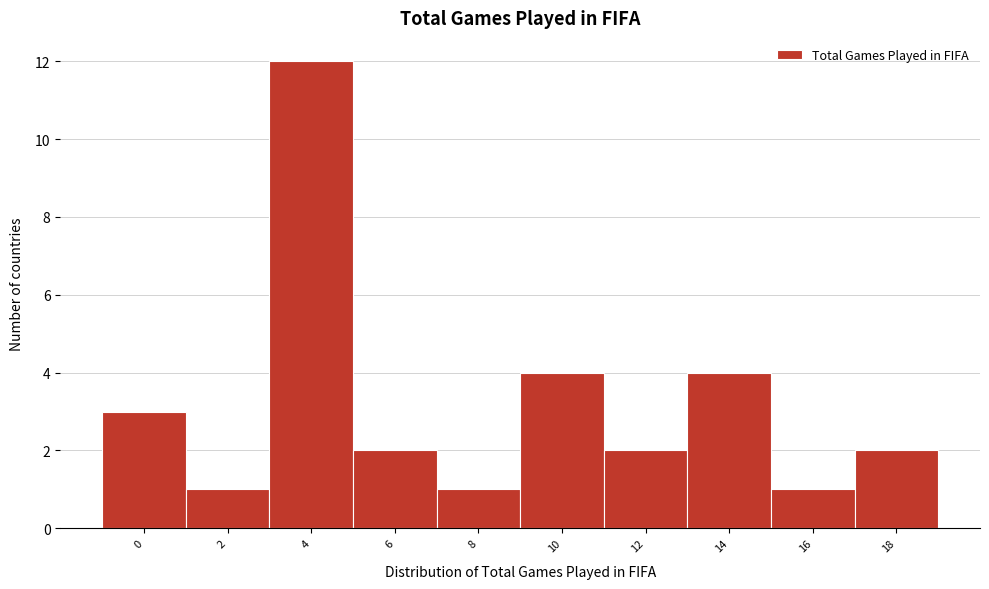

Reading right to left, what are all the values shown in this chart?

2	1	4	2	4	1	2	12	1	3